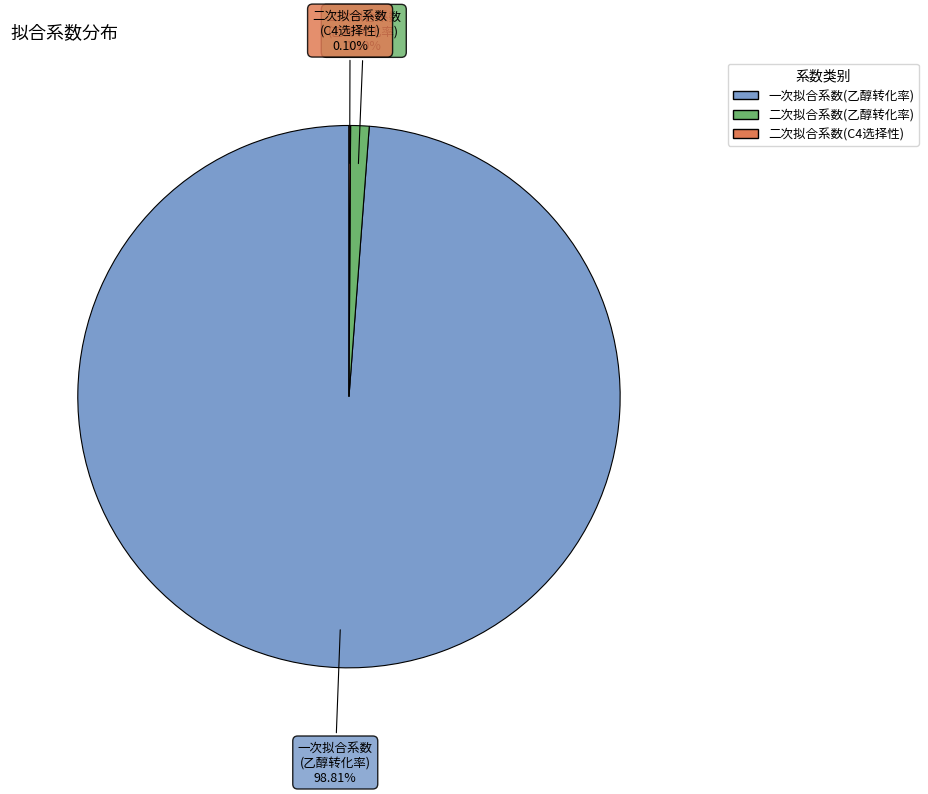

What is the largest slice in the pie chart?

一次拟合系数(乙醇转化率)